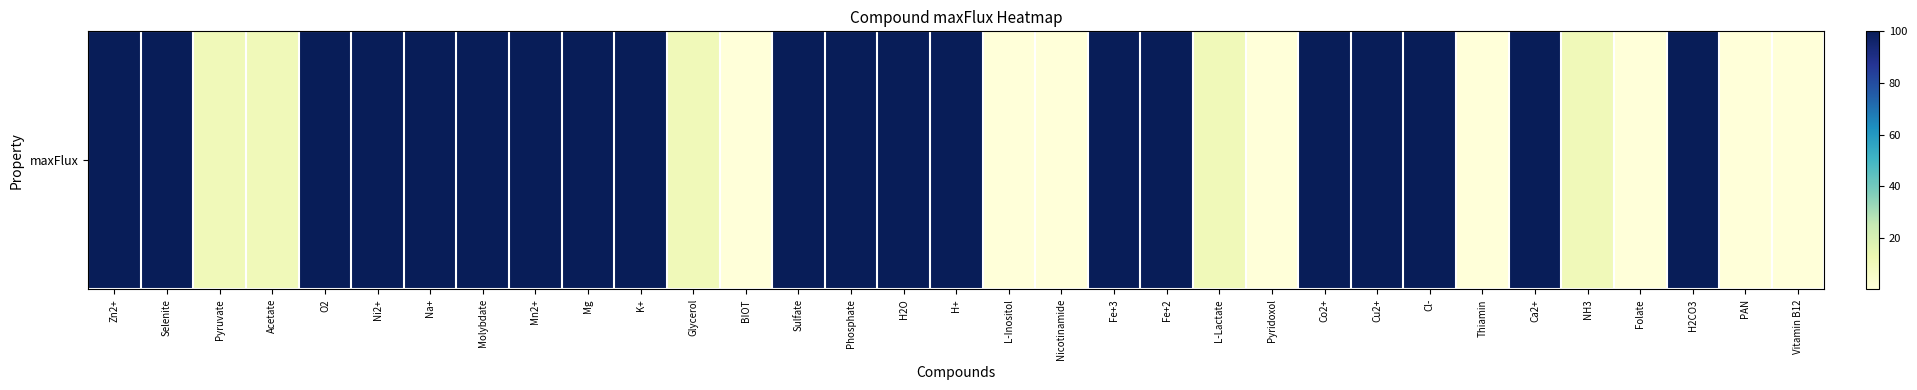

Reading left to right, transcribe all the data shown in this chart.

100.0	100.0	10.0	10.0	100.0	100.0	100.0	100.0	100.0	100.0	100.0	10.0	0.1	100.0	100.0	100.0	100.0	0.1	0.1	100.0	100.0	10.0	0.1	100.0	100.0	100.0	0.1	100.0	10.0	0.1	100.0	0.1	0.1